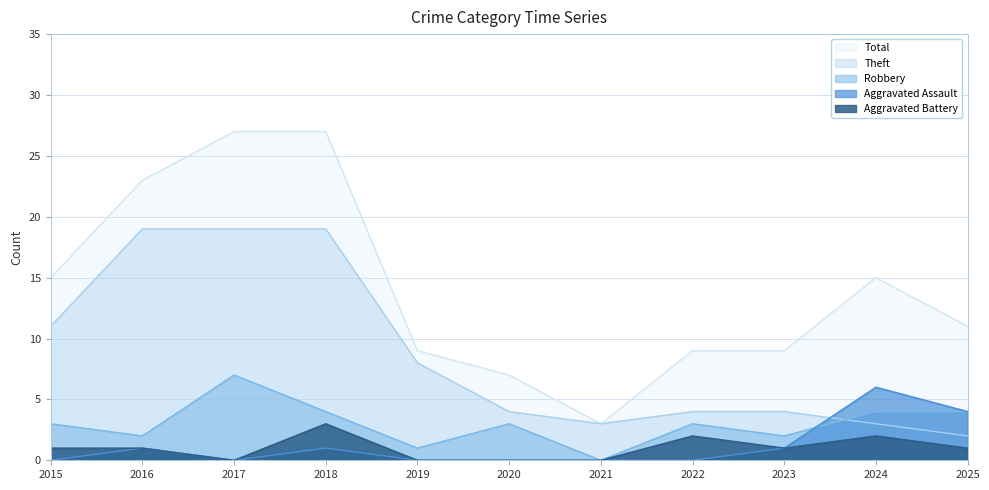

How many values in the Aggravated Battery series are below 1?

4